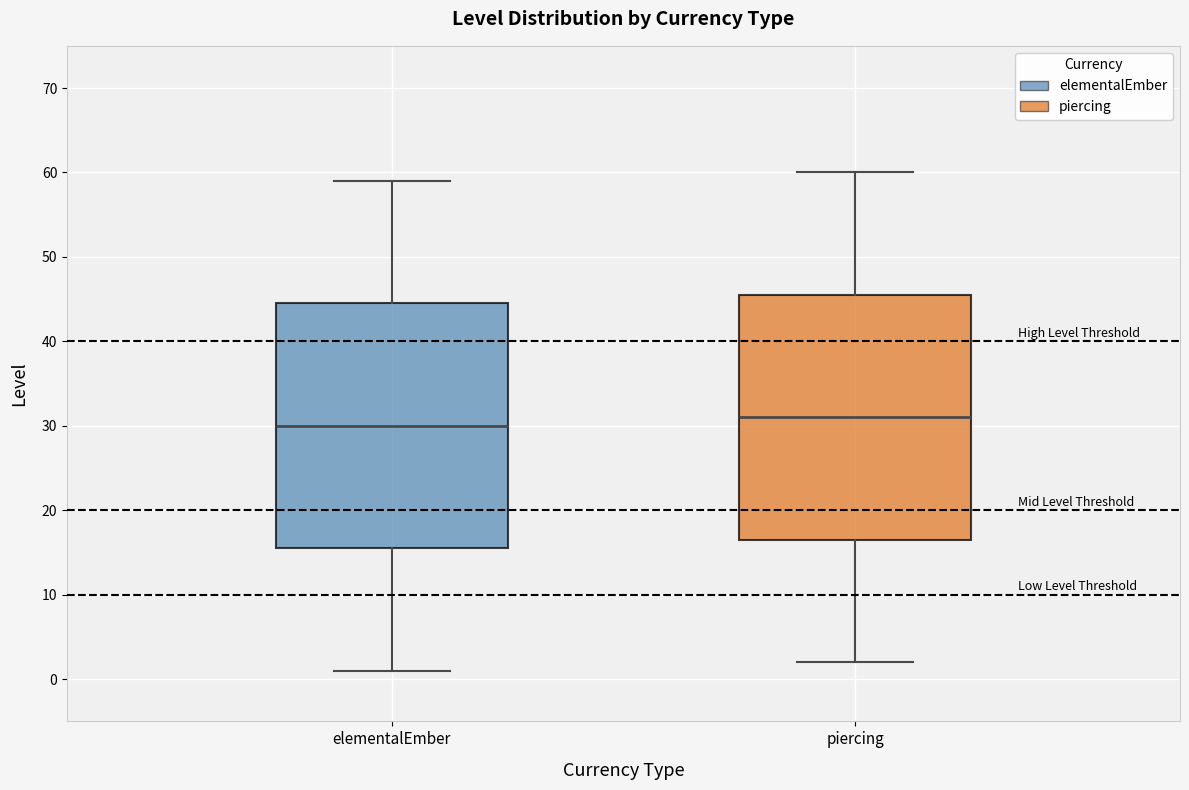

Reading left to right, read every box against the y-axis: the position of its median line, the range the box covers, and the ends of its whiskers. The values are not printed on the chart, so give them approximately, as read against the axis.

elementalEmber: median 30, box 16 to 45, whiskers 1 to 59
piercing: median 31, box 17 to 46, whiskers 2 to 60